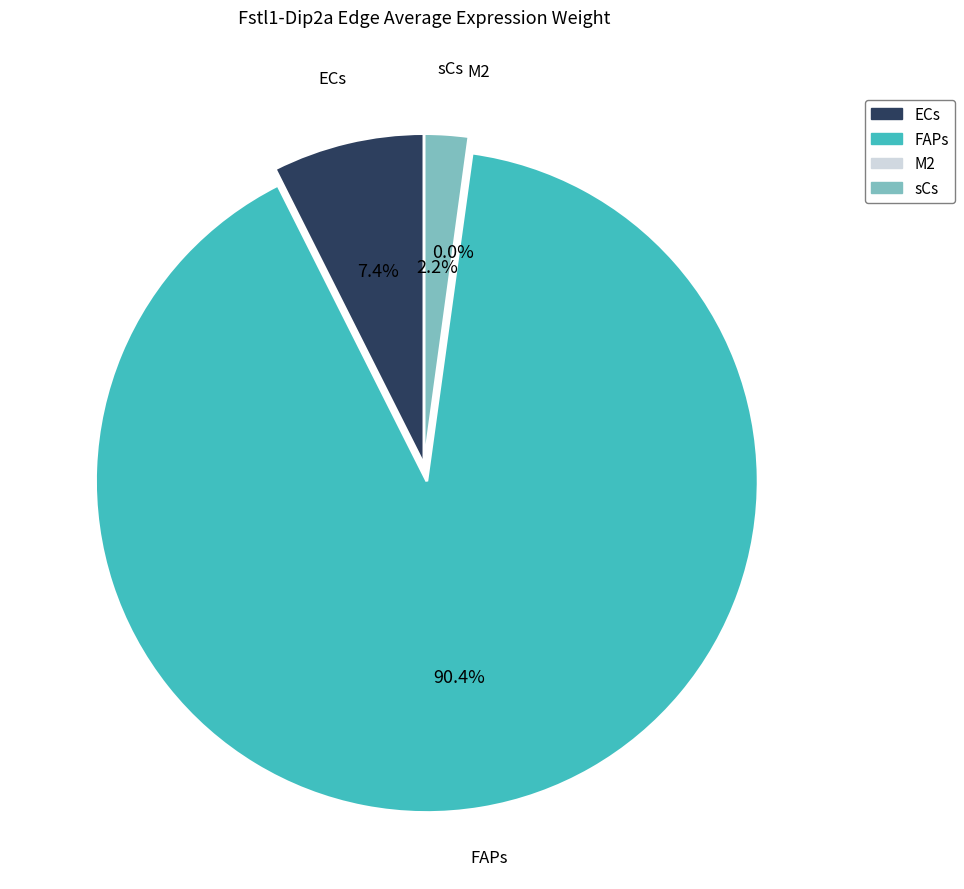

Which slice is the largest?

FAPs